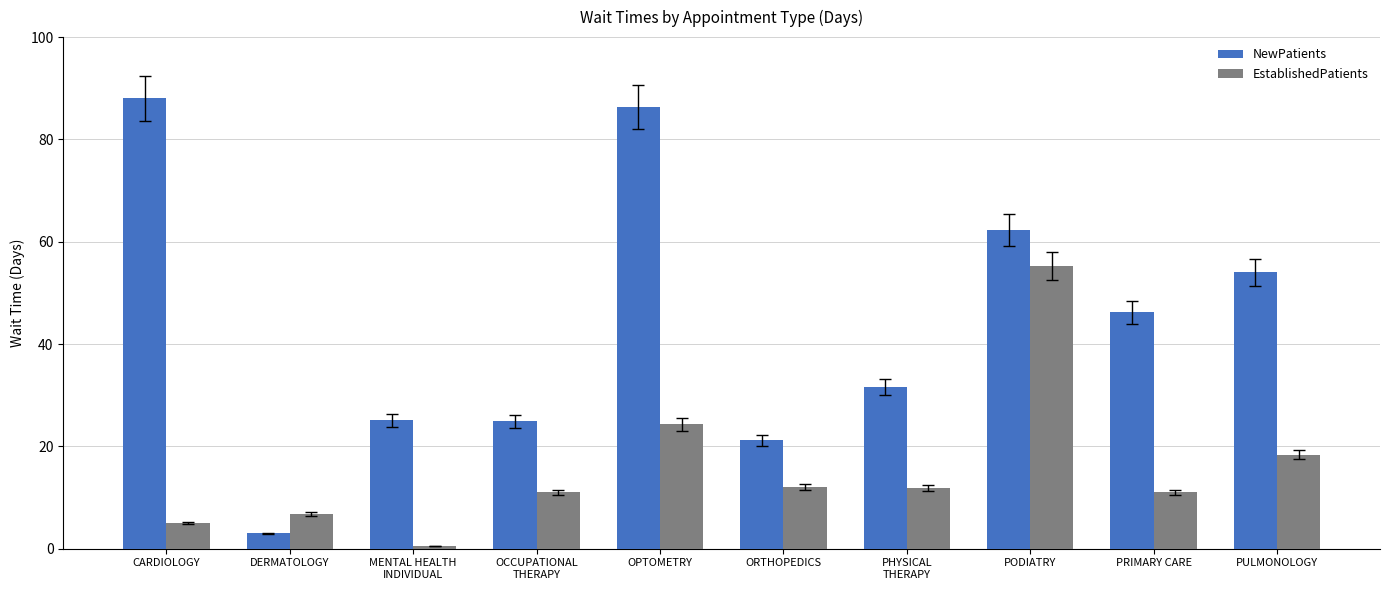

At which label does NewPatients first exceed 46?

CARDIOLOGY